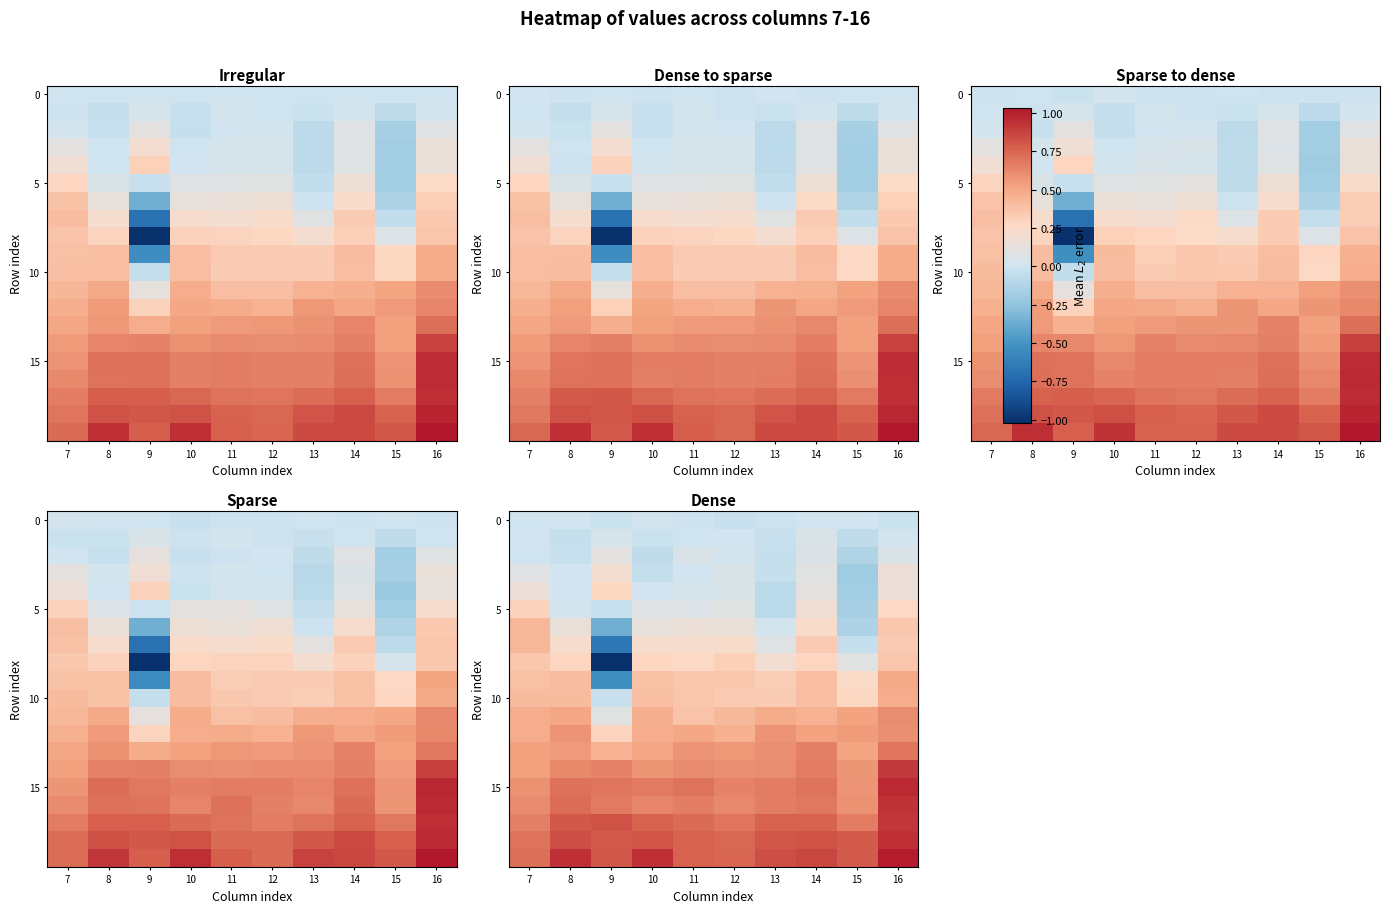

What is the difference between the row_7 values at 11 and 15?

0.3